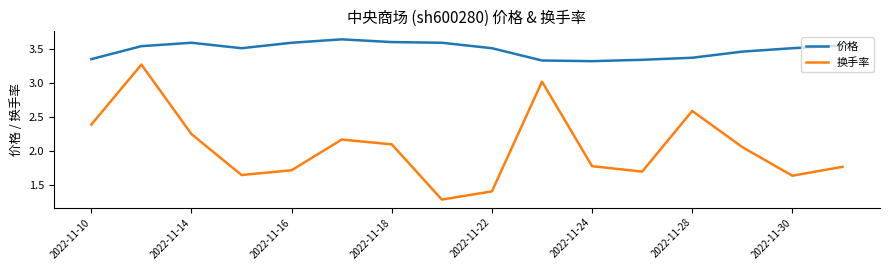

Which series has the widest spread of values?

换手率